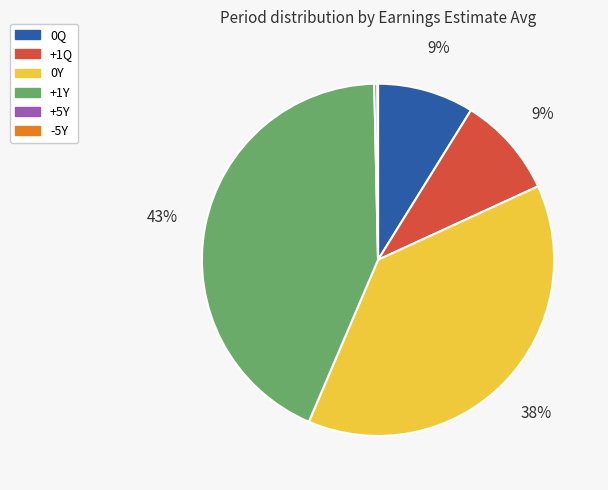

To the nearest percent, what is the difference between the largest and smallest slice percentages?

43%